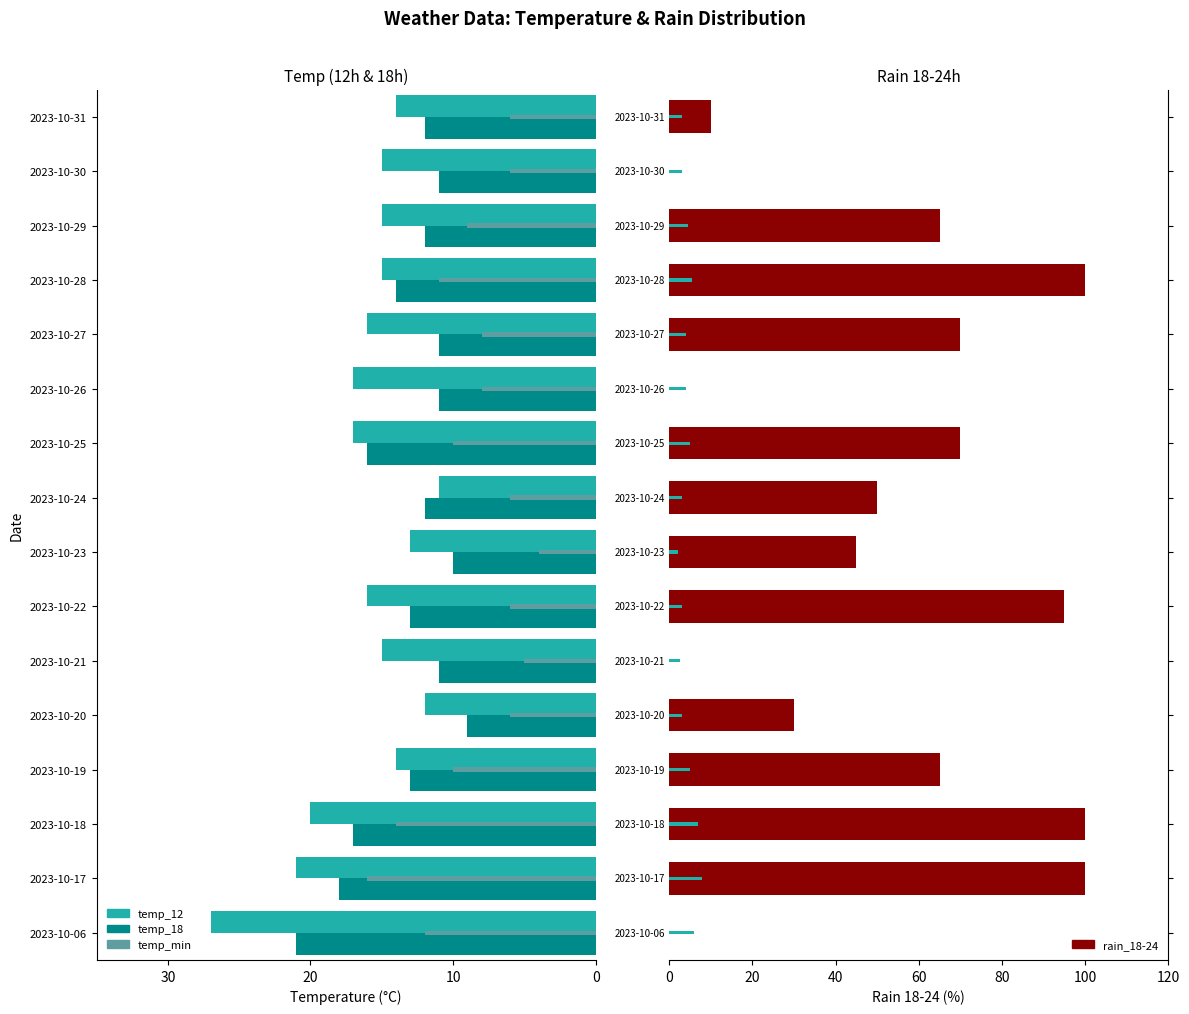

Is it true that temp_min accent equals 9.5 at 2023-10-28?

False